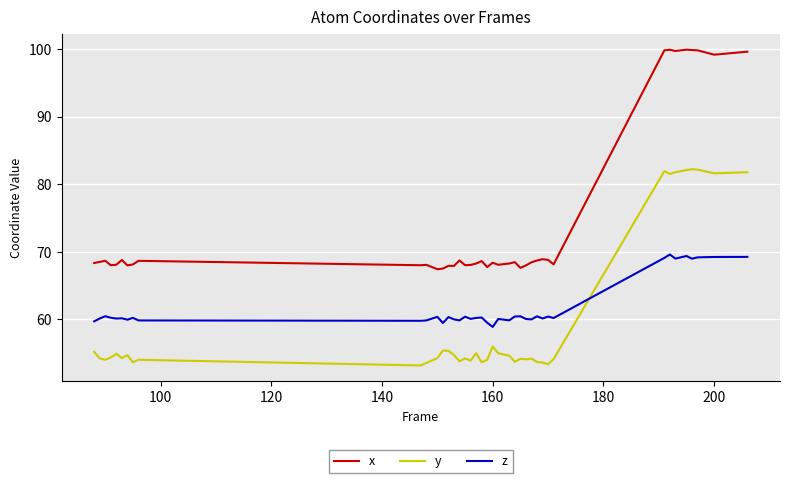

Which series has the largest range (max minus min)?

x